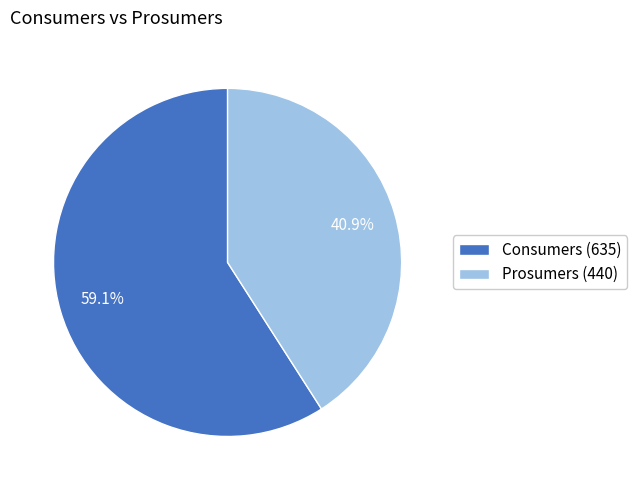

Between Consumers and Prosumers, which is larger?

Consumers